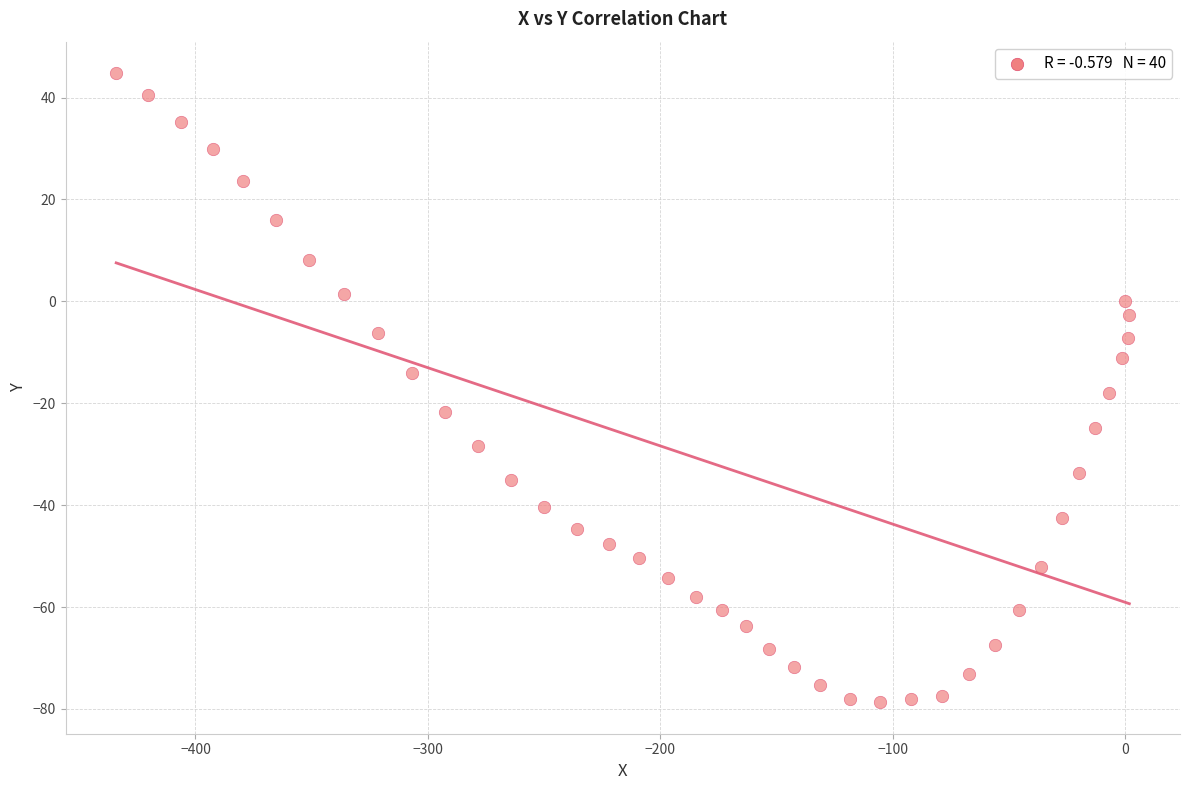

What is the range of Y values (max minus min)?

123.5